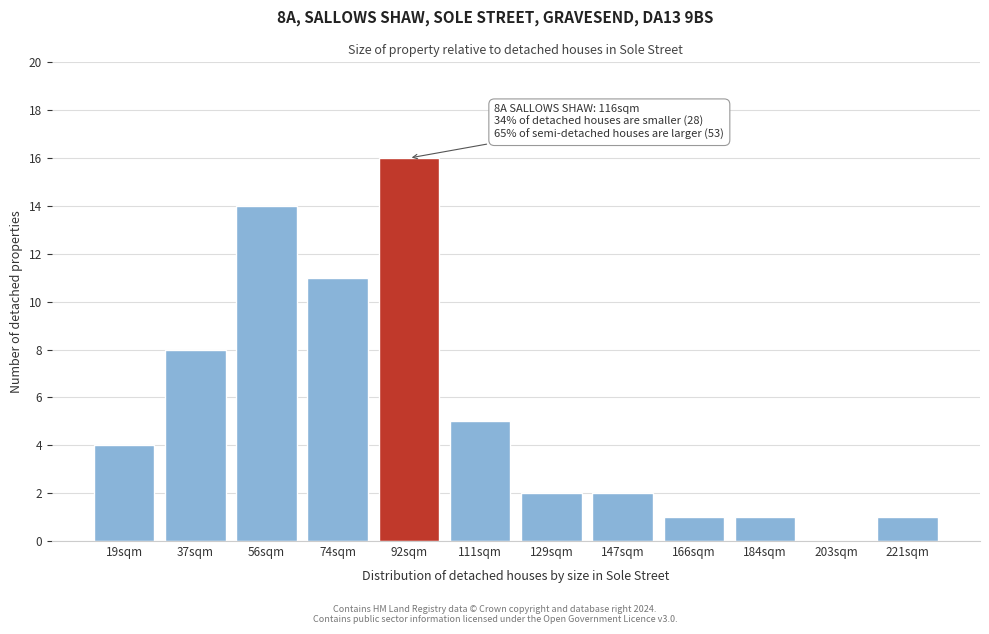

Reading right to left, extract all data points from this chart.

221sqm=1	203sqm=0	184sqm=1	166sqm=1	147sqm=2	129sqm=2	111sqm=5	92sqm=16	74sqm=11	56sqm=14	37sqm=8	19sqm=4